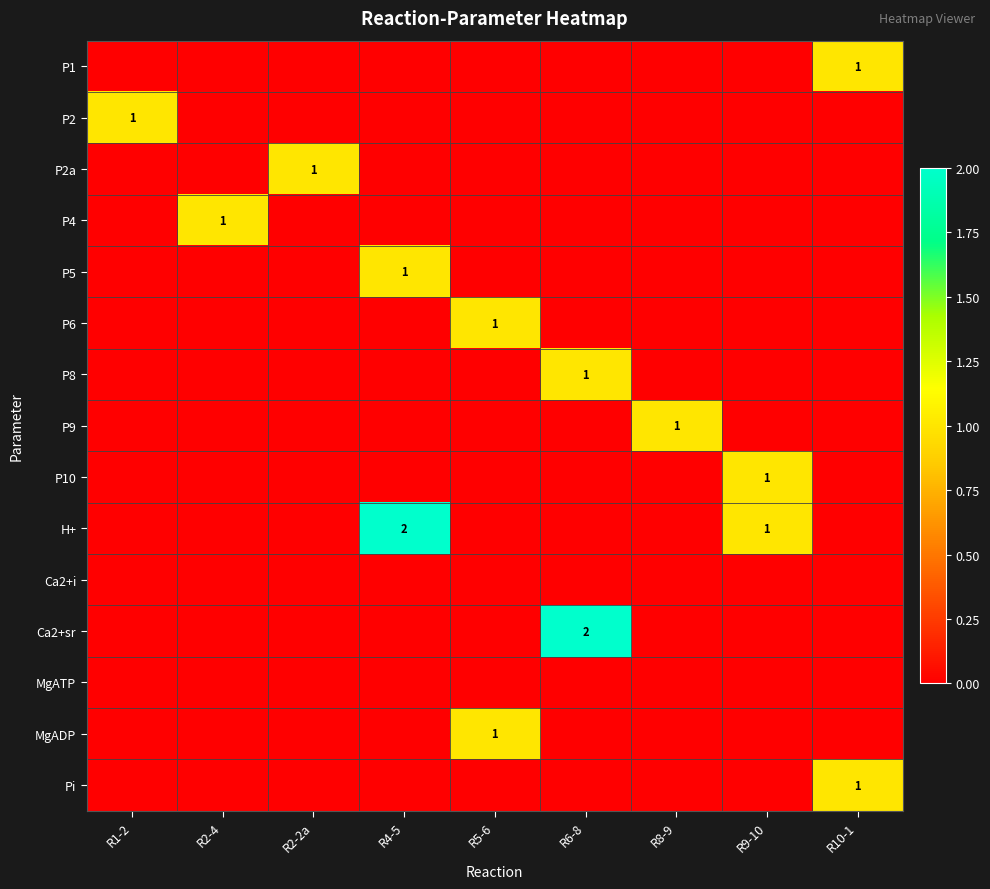

At R1-2, list the series in order from smallest to largest.

P1, P2a, P4, P5, P6, P8, P9, P10, H+, Ca2+i, Ca2+sr, MgATP, MgADP, Pi, P2